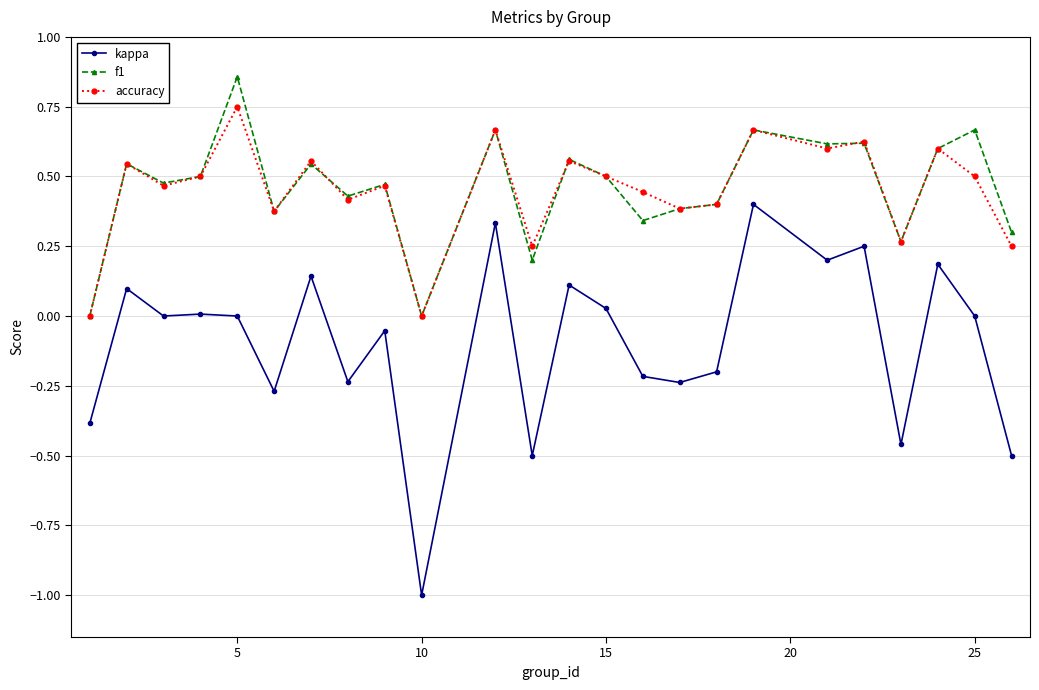

Is this an area chart (filled region under the line)?

No